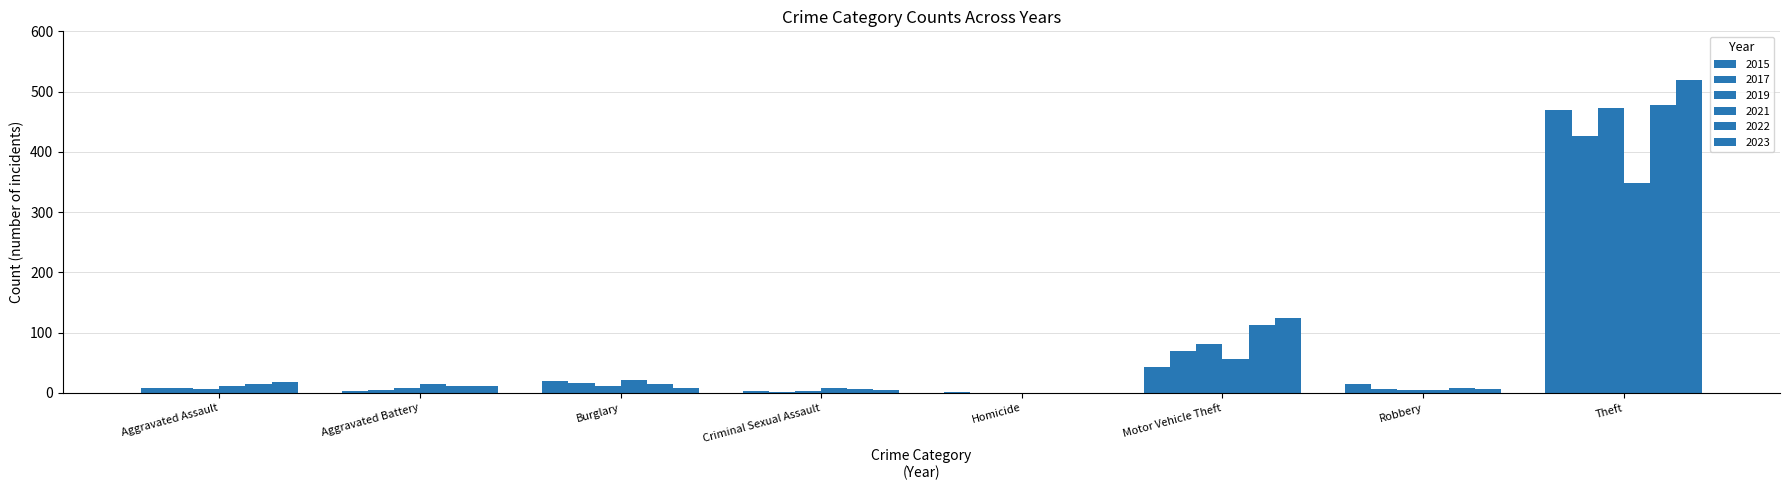

Reading left to right, what are all the values shown in this chart?

2015: Aggravated Assault=8	Aggravated Battery=3	Burglary=19	Criminal Sexual Assault=3	Homicide=1	Motor Vehicle Theft=43	Robbery=15	Theft=470
2017: Aggravated Assault=9	Aggravated Battery=5	Burglary=16	Criminal Sexual Assault=2	Homicide=0	Motor Vehicle Theft=69	Robbery=6	Theft=426
2019: Aggravated Assault=7	Aggravated Battery=8	Burglary=11	Criminal Sexual Assault=4	Homicide=0	Motor Vehicle Theft=82	Robbery=5	Theft=472
2021: Aggravated Assault=11	Aggravated Battery=15	Burglary=22	Criminal Sexual Assault=8	Homicide=0	Motor Vehicle Theft=57	Robbery=5	Theft=349
2022: Aggravated Assault=14	Aggravated Battery=12	Burglary=15	Criminal Sexual Assault=7	Homicide=0	Motor Vehicle Theft=112	Robbery=9	Theft=477
2023: Aggravated Assault=18	Aggravated Battery=11	Burglary=9	Criminal Sexual Assault=5	Homicide=0	Motor Vehicle Theft=125	Robbery=6	Theft=519